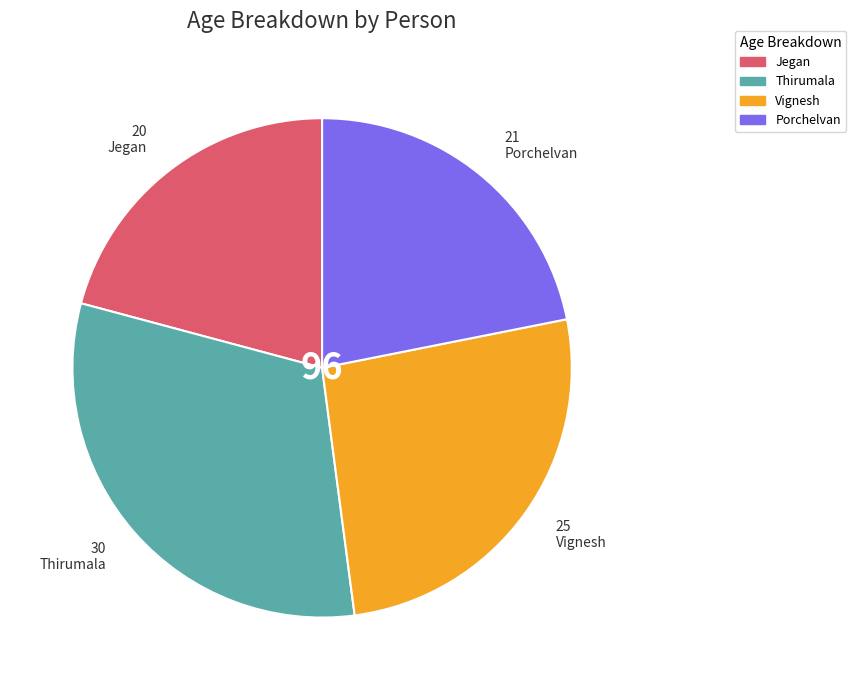

Count the number of slices in the pie.

4